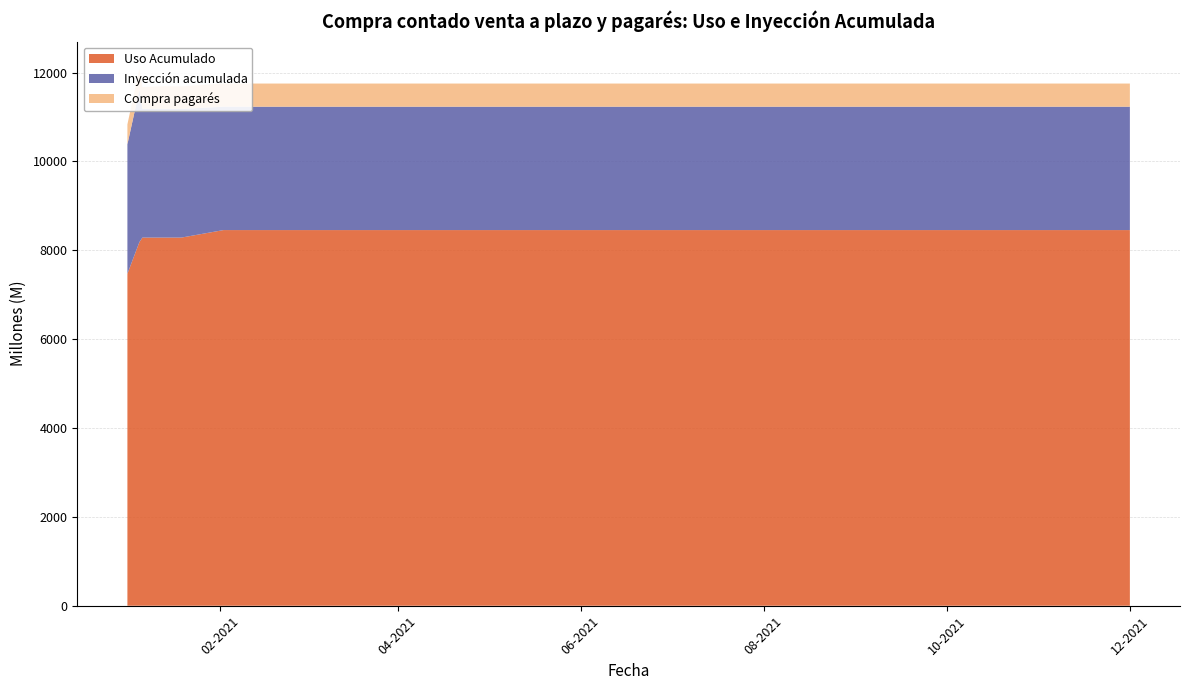

Reading left to right, what are all the values shown in this chart?

Uso Acumulado: 01-01-2021=7472	05-01-2021=8185	06-01-2021=8286	13-01-2021=8286	19-01-2021=8286	02-02-2021=8455	09-02-2021=8455	02-03-2021=8455	09-03-2021=8455	01-04-2021=8455	01-05-2021=8455	01-06-2021=8455	01-07-2021=8455	01-08-2021=8455	01-09-2021=8455	01-10-2021=8455	01-11-2021=8455	01-12-2021=8455
Inyección acumulada: 01-01-2021=2913	05-01-2021=3426	06-01-2021=2900	13-01-2021=2900	19-01-2021=2896	02-02-2021=2777	09-02-2021=2777	02-03-2021=2777	09-03-2021=2777	01-04-2021=2777	01-05-2021=2777	01-06-2021=2777	01-07-2021=2777	01-08-2021=2777	01-09-2021=2777	01-10-2021=2777	01-11-2021=2777	01-12-2021=2777
Compra pagarés: 01-01-2021=448	05-01-2021=482	06-01-2021=488	13-01-2021=508	19-01-2021=508	02-02-2021=521	09-02-2021=521	02-03-2021=521	09-03-2021=521	01-04-2021=521	01-05-2021=521	01-06-2021=521	01-07-2021=521	01-08-2021=521	01-09-2021=521	01-10-2021=521	01-11-2021=521	01-12-2021=521